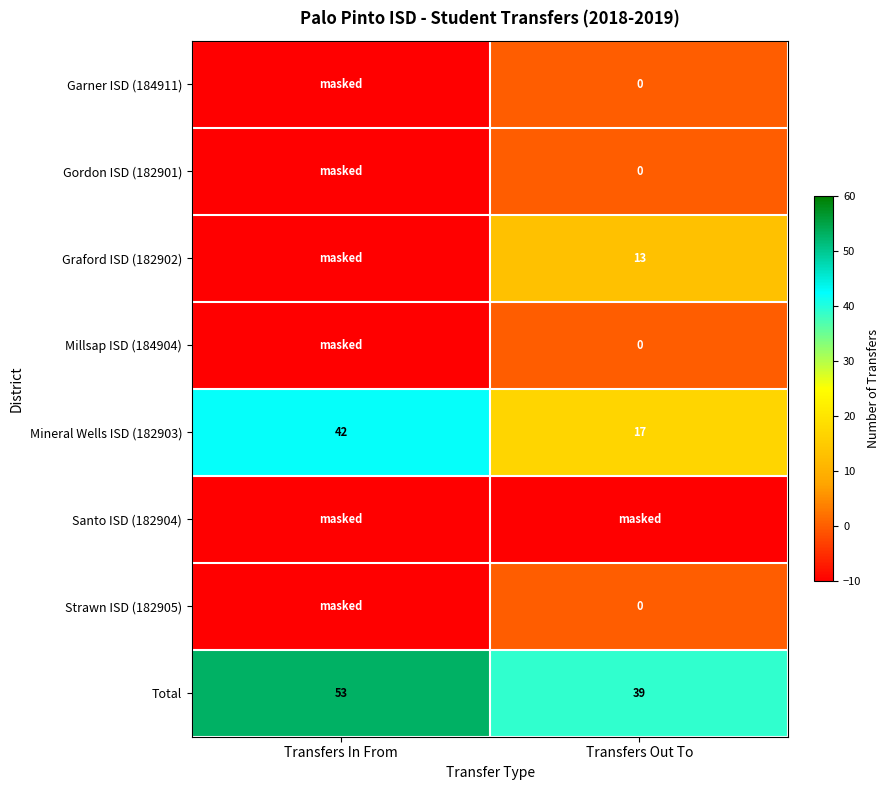

The value of Mineral Wells ISD (182903) at Transfers Out To is 28. True or false?

False